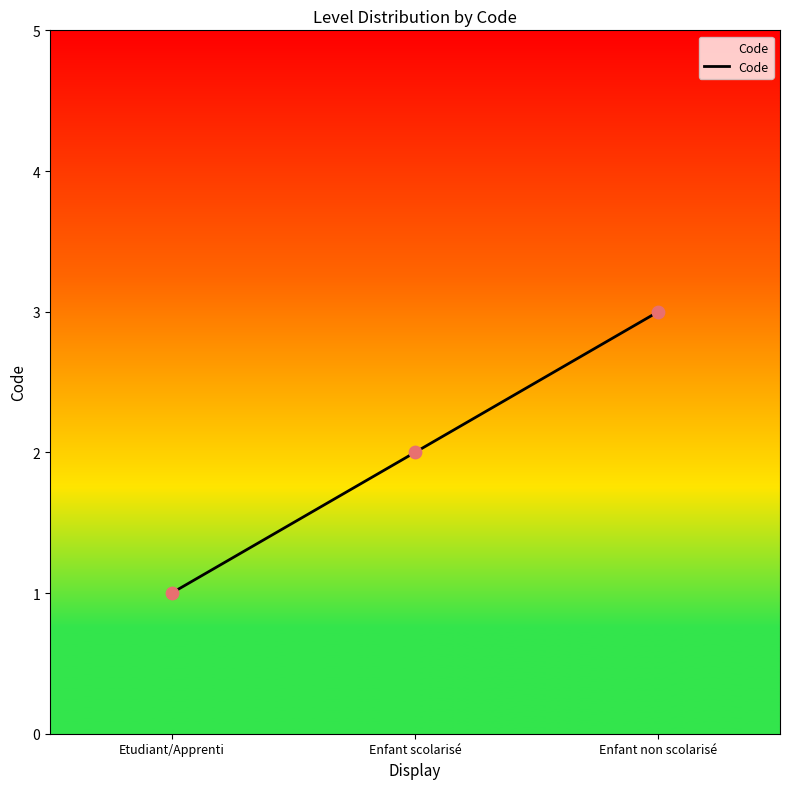

Approximately how many times larger is the value at Enfant non scolarisé compared to Enfant scolarisé?

1.5